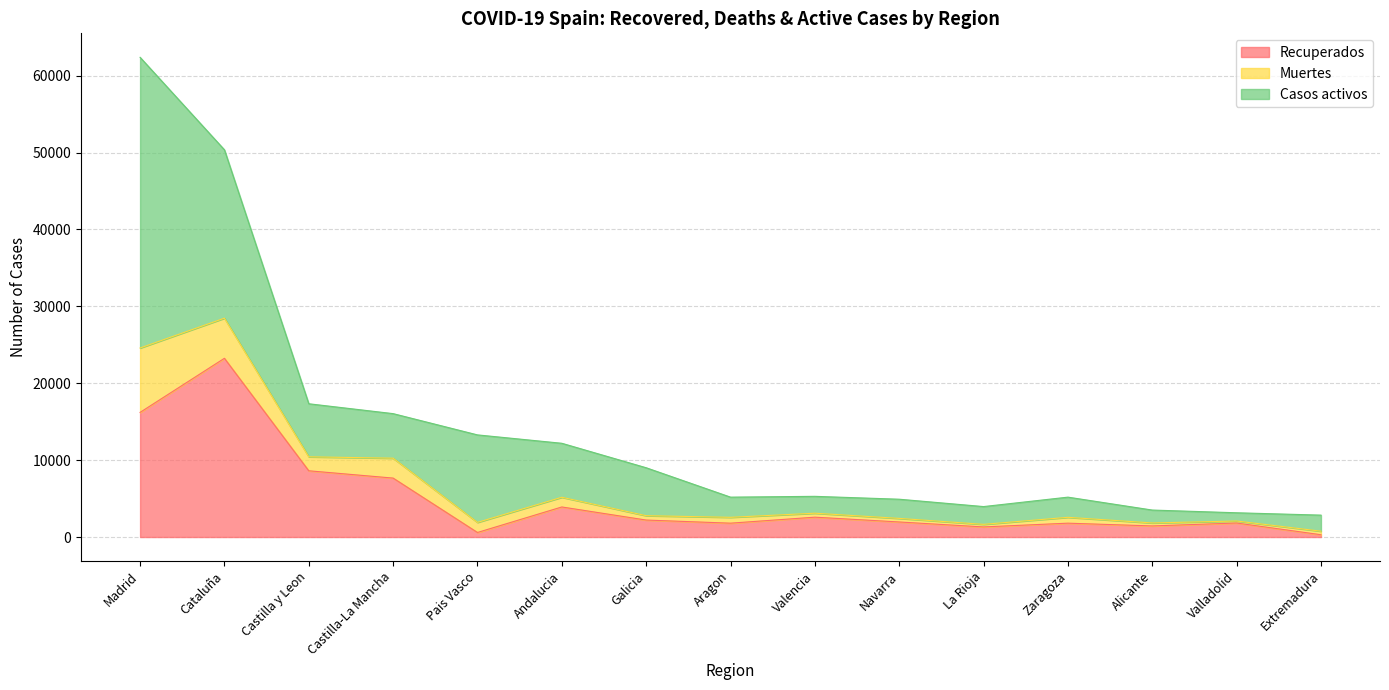

What is the maximum value for Recuperados?

23248